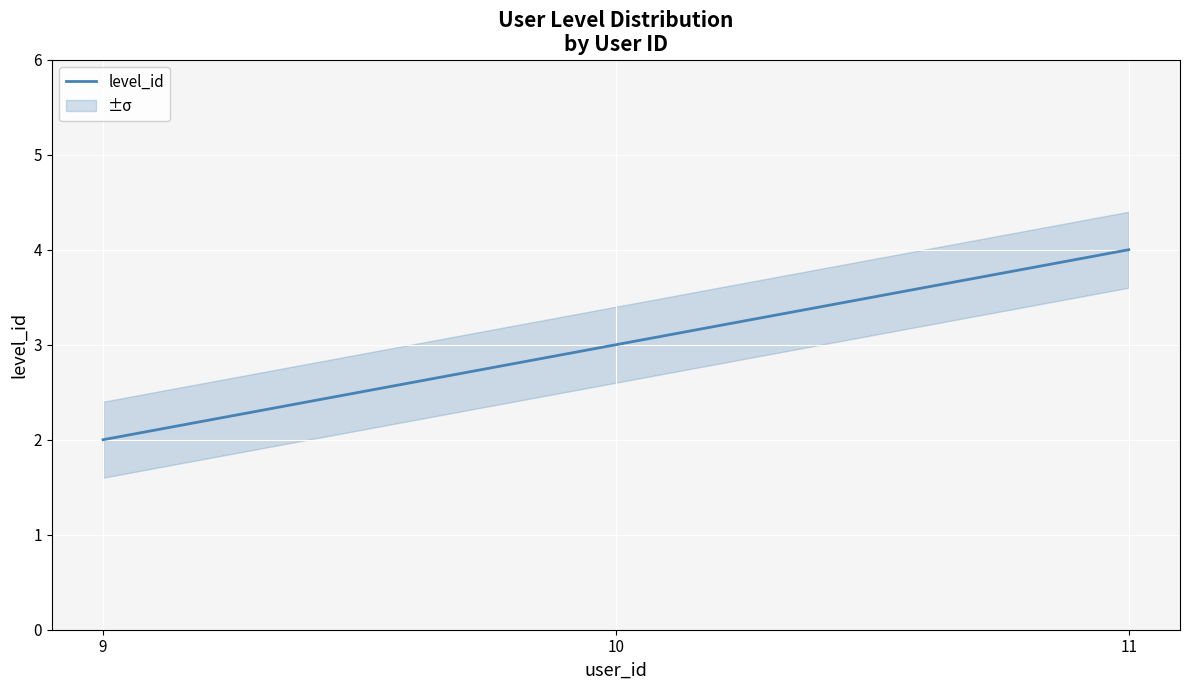

How many lines are shown in the chart?

1